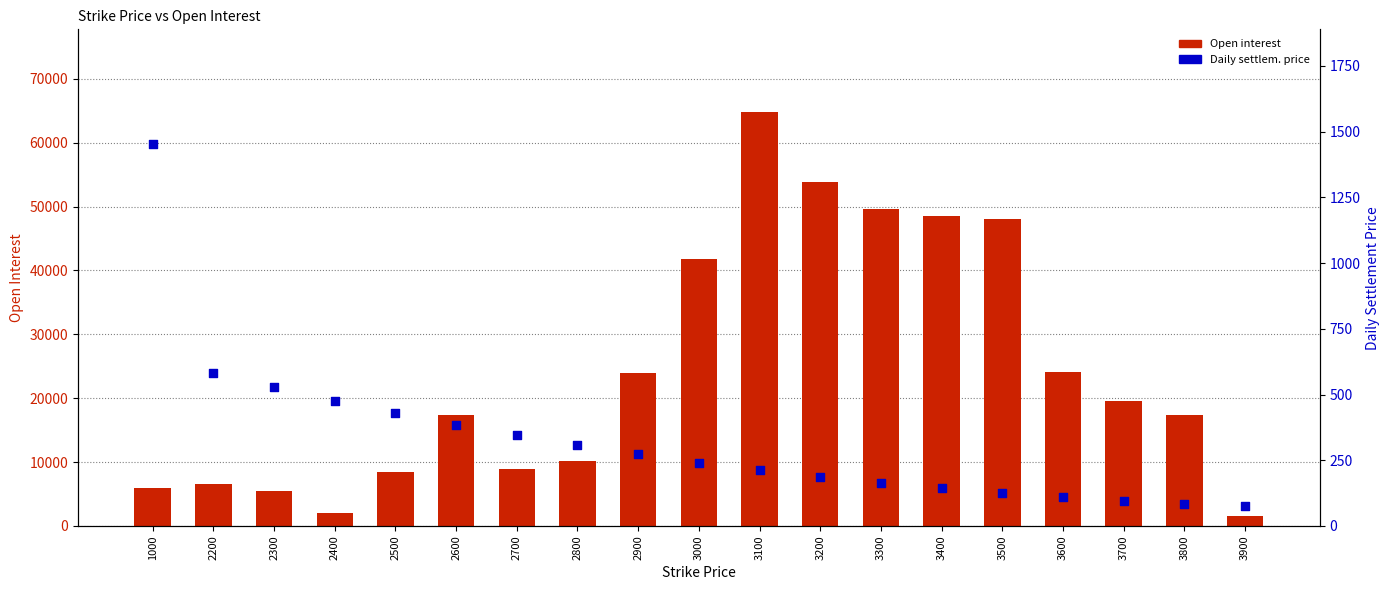

At which category is the sum across all series the highest?

3100